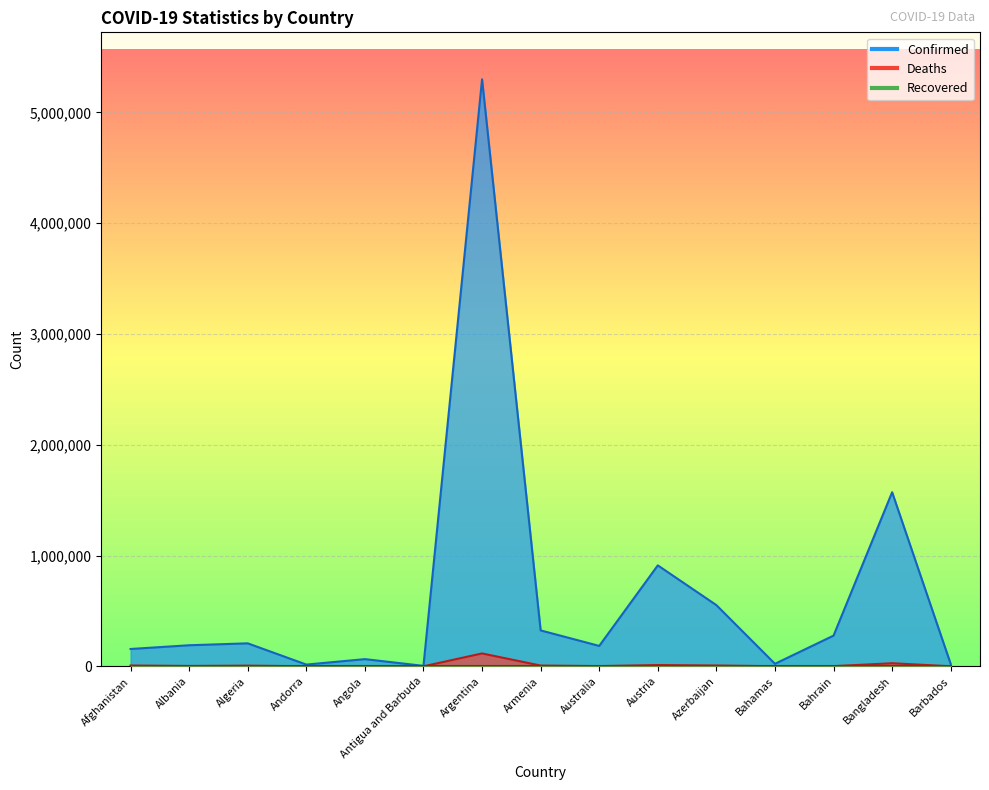

Reading left to right, list all the values displayed in this chart.

Confirmed: Afghanistan=156414	Albania=190125	Algeria=207385	Andorra=15717	Angola=64762	Antigua and Barbuda=4091	Argentina=5299418	Armenia=324039	Australia=184071	Austria=911175	Azerbaijan=552322	Bahamas=22592	Bahrain=277113	Bangladesh=1571669	Barbados=20676
Deaths: Afghanistan=7291	Albania=2970	Algeria=5954	Andorra=130	Angola=1723	Antigua and Barbuda=105	Argentina=116165	Armenia=6831	Australia=1858	Austria=11577	Azerbaijan=7342	Bahamas=661	Bahrain=1393	Bangladesh=27906	Barbados=183